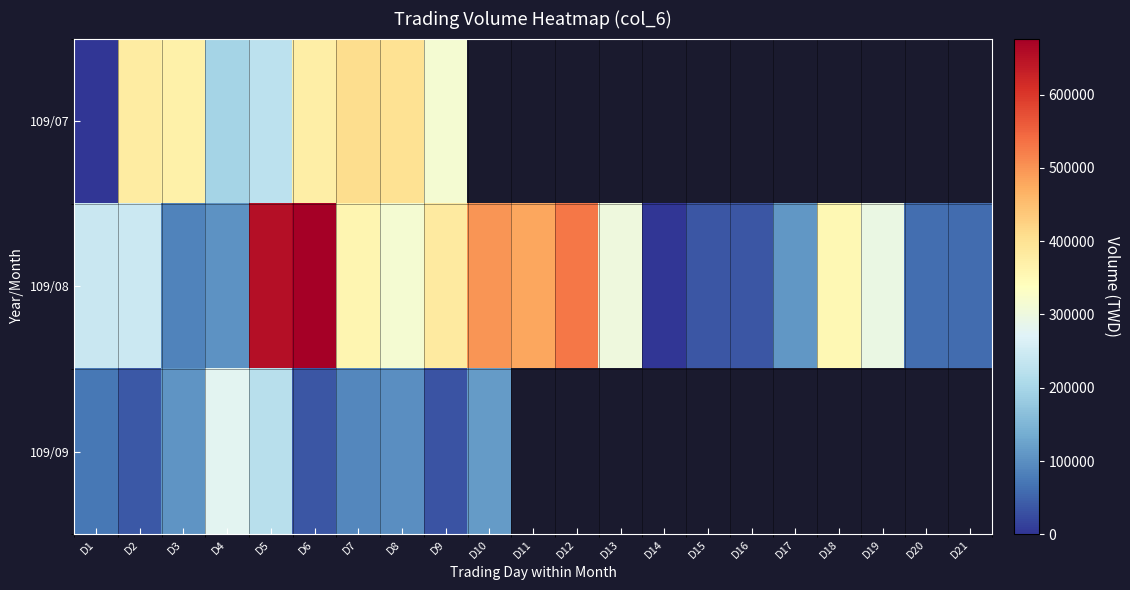

How many values in 109/09 are above zero?

10